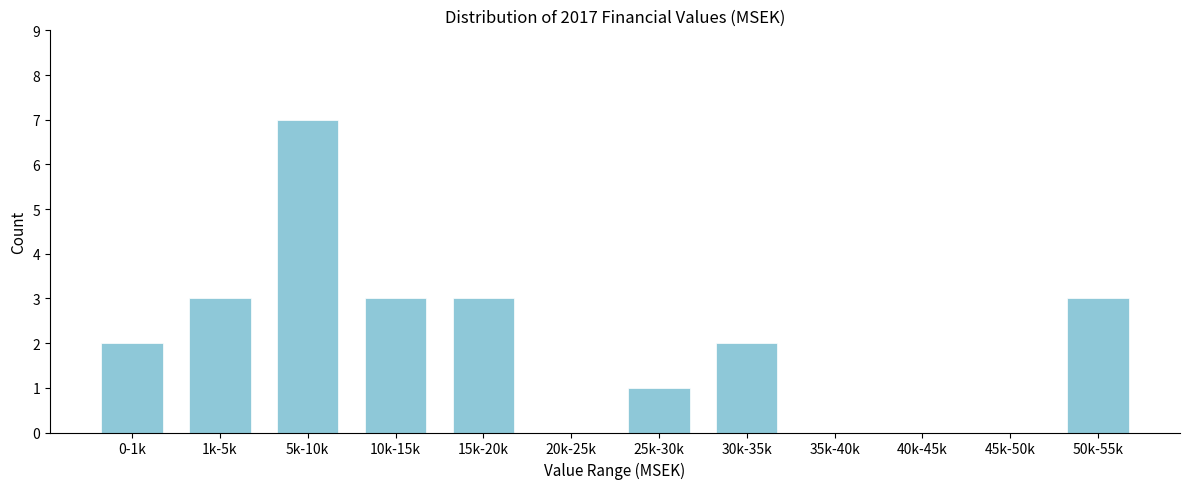

Reading left to right, list all the values displayed in this chart.

0-1k=2	1k-5k=3	5k-10k=7	10k-15k=3	15k-20k=3	20k-25k=0	25k-30k=1	30k-35k=2	35k-40k=0	40k-45k=0	45k-50k=0	50k-55k=3